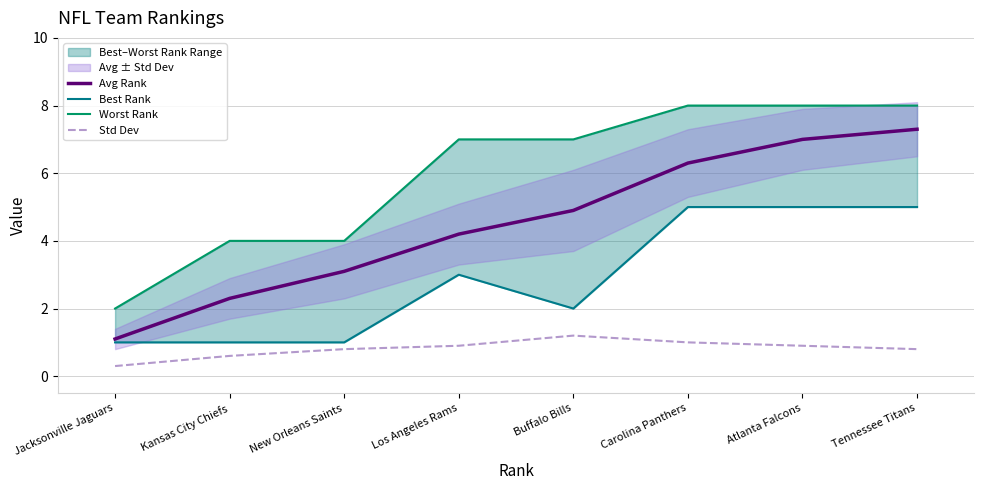

What is the maximum value shown in the chart?

8.0